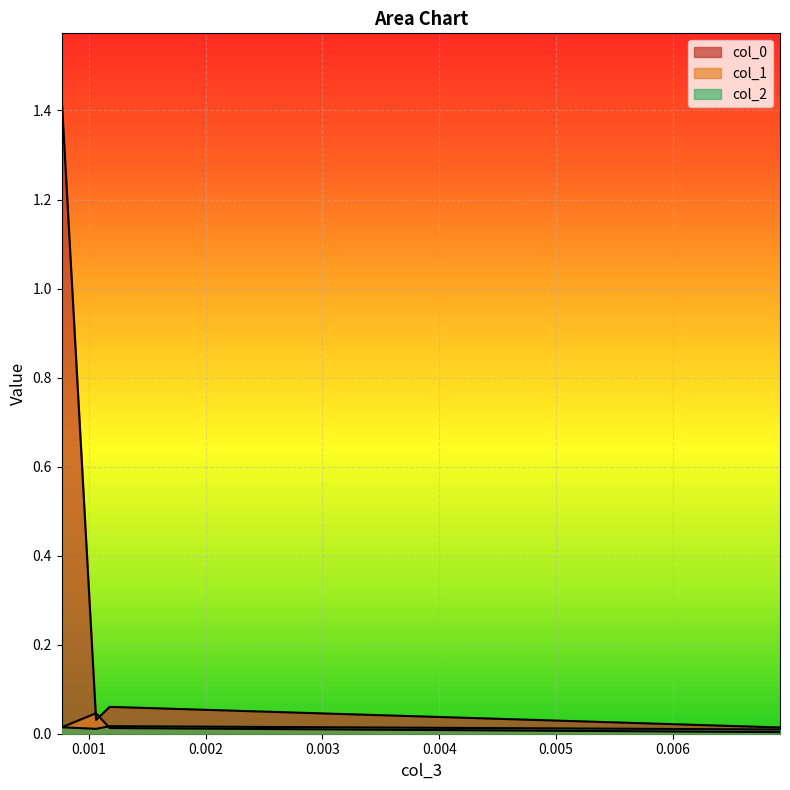

Reading left to right, list all the values displayed in this chart.

col_0: 1.4	0.0	0.1	0.0
col_1: 0.0	0.0	0.0	0.0
col_2: 0.0	0.0	0.0	0.0